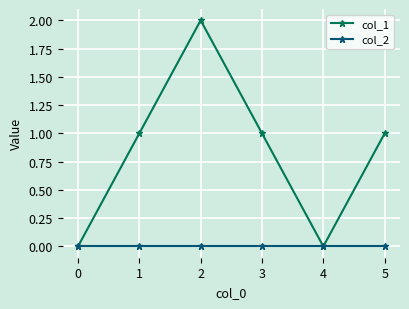

How many categories are shown in the chart?

6